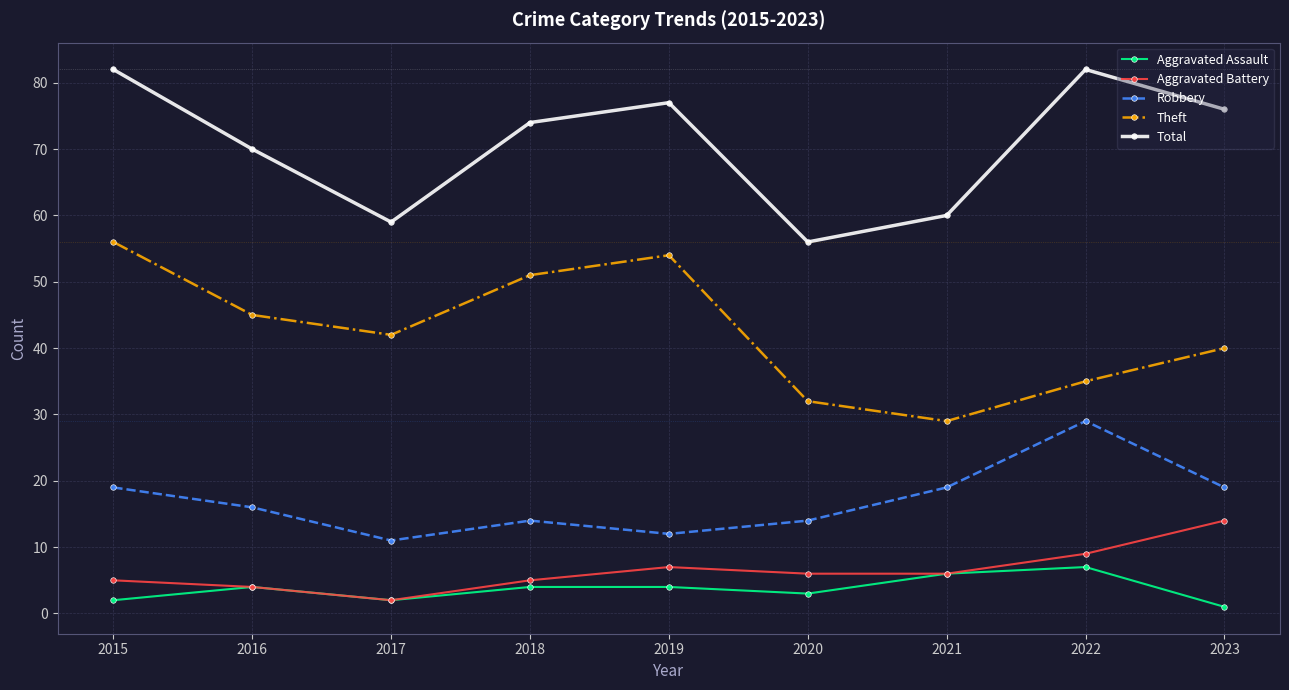

Between 2017 and 2019, which series saw the biggest shift?

Total